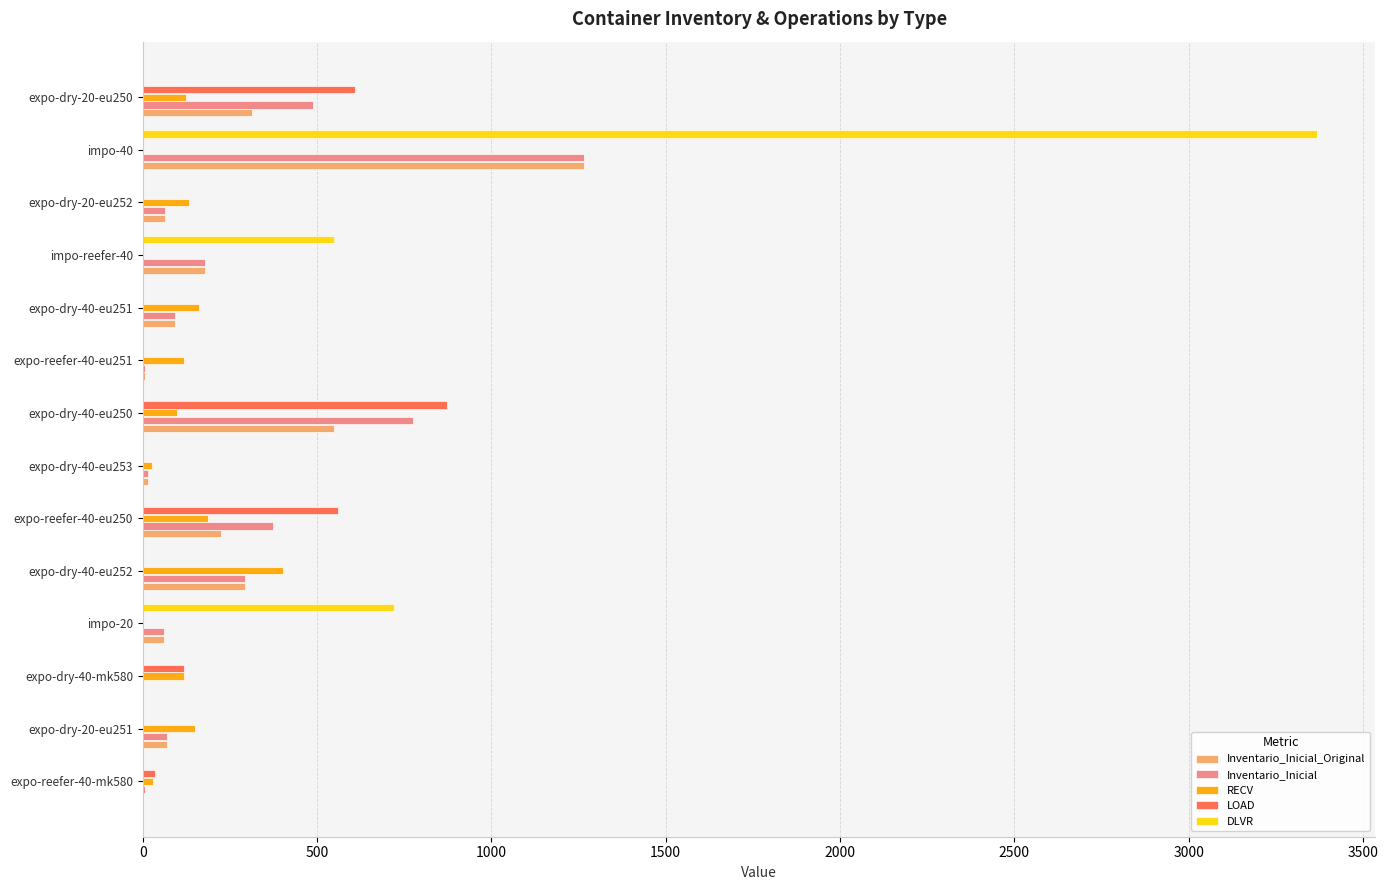

The value of DLVR at impo-20 is 721. True or false?

True